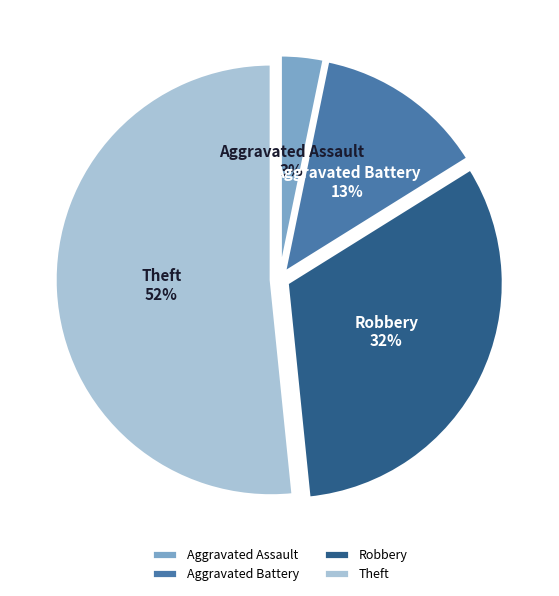

Do Robbery and Aggravated Battery together represent more than half of the pie?

No